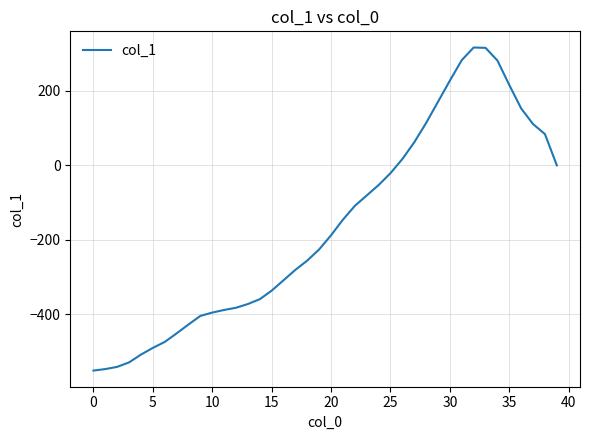

What is the maximum value shown in the chart?

317